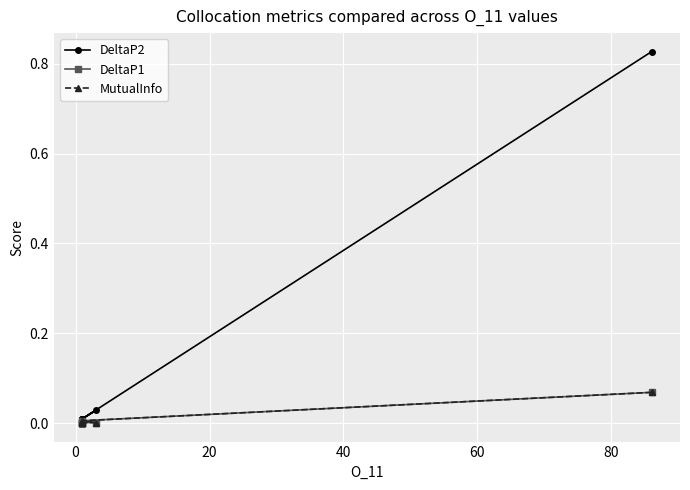

At how many categories does at least one series exceed 0?

7